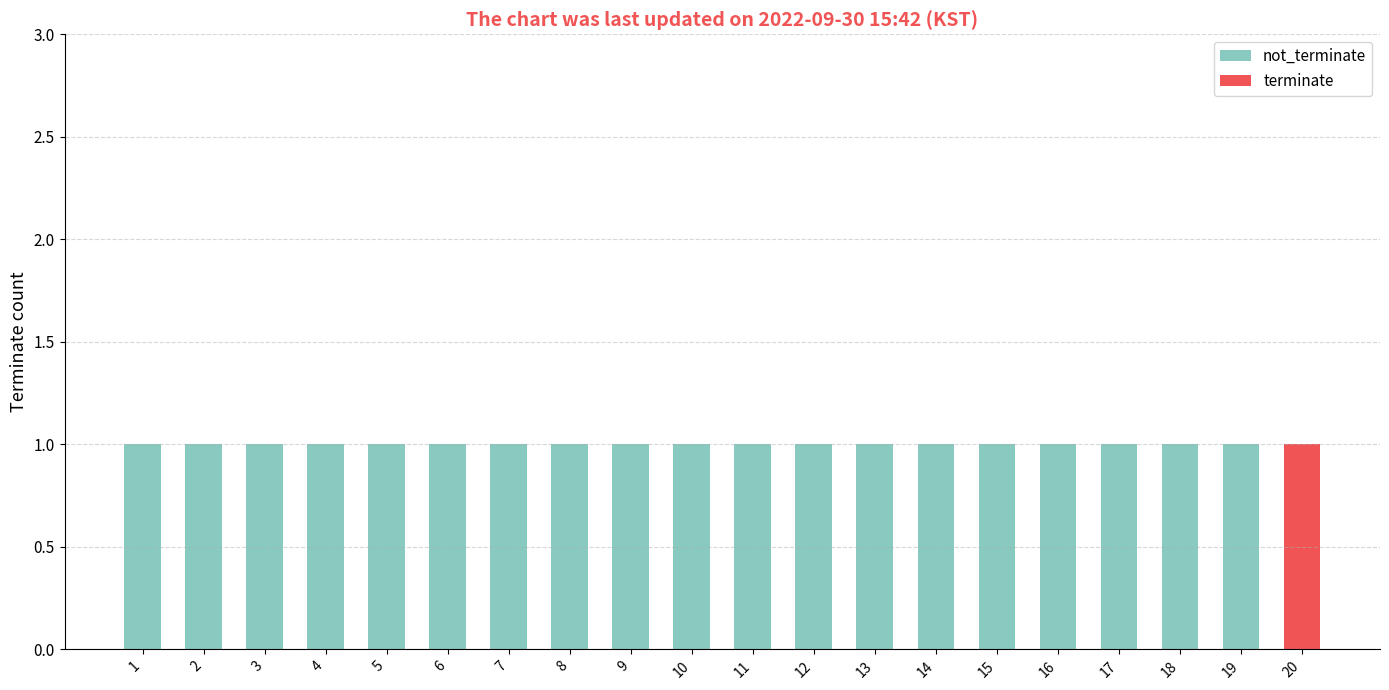

What is the sum of the not_terminate values at 4 and 17?

2